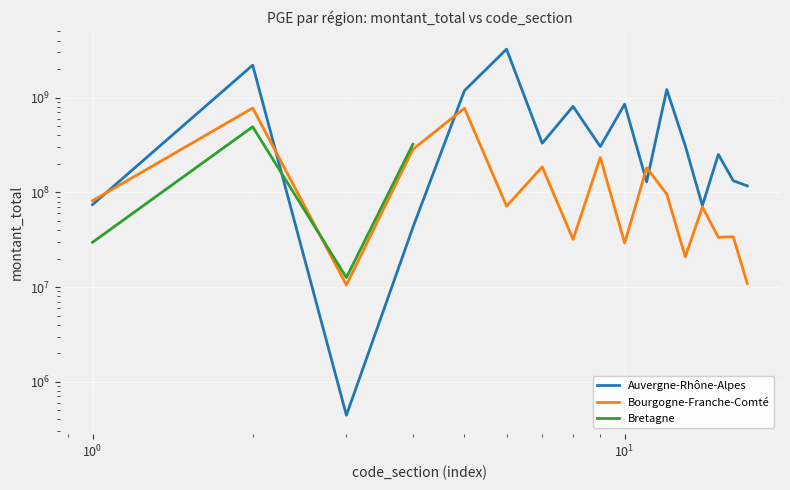

True or false: Bourgogne-Franche-Comté has a value of 52183589 at R.

False